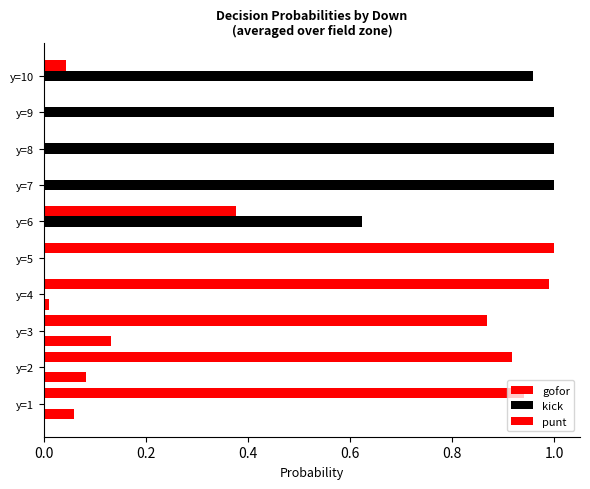

Which series has the largest total across all categories?

gofor